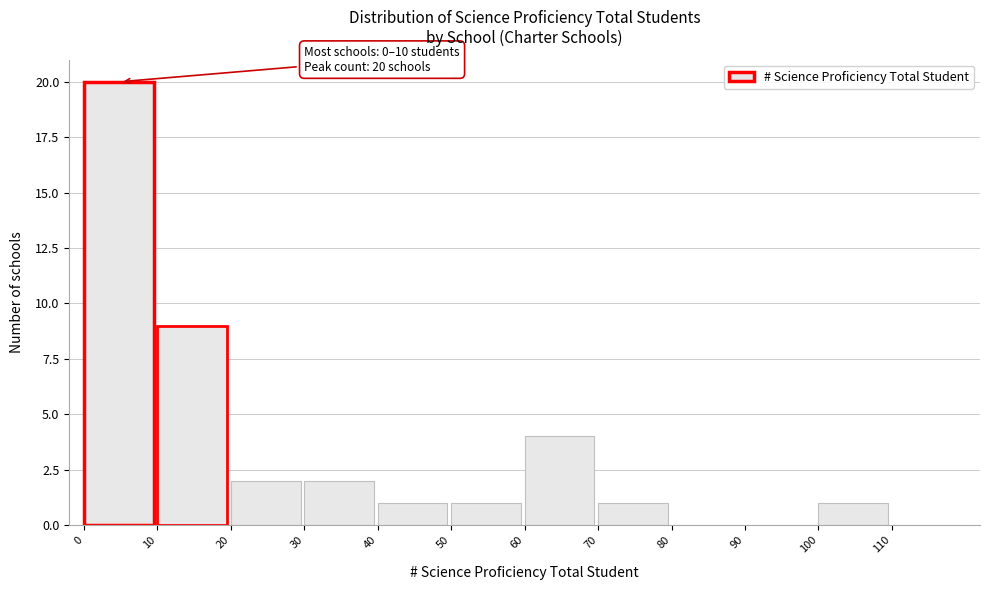

Which range on the x-axis has the tallest bar?

0 to 10